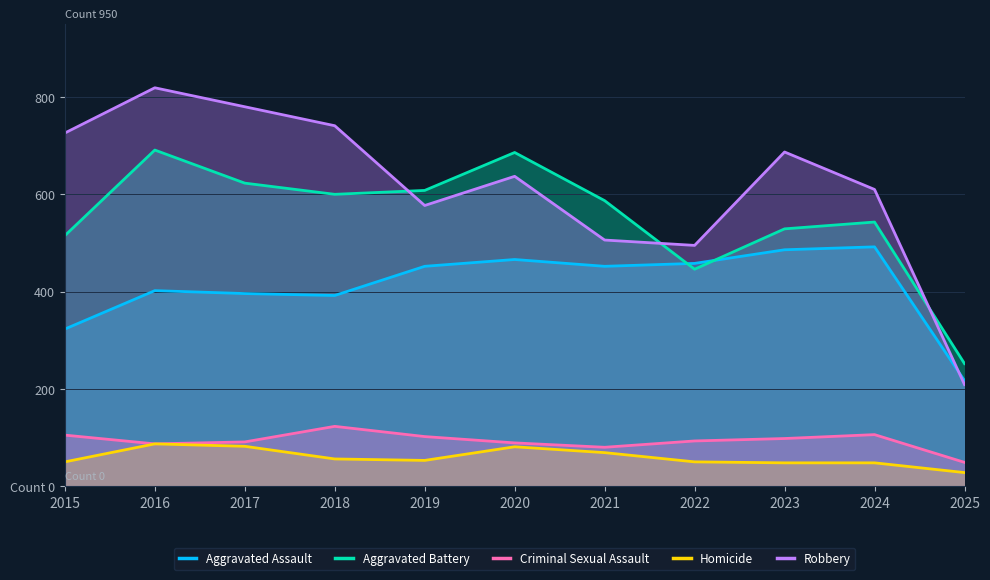

Which series has the widest spread of values?

Robbery